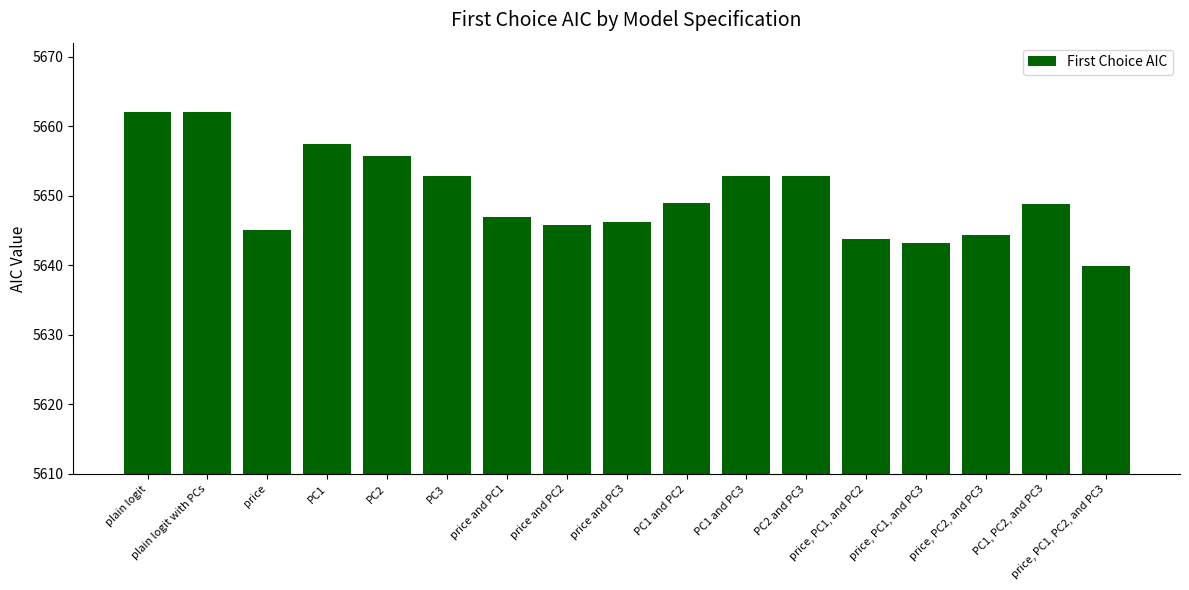

The chart shows a value of 5655.8 at PC2. True or false?

True